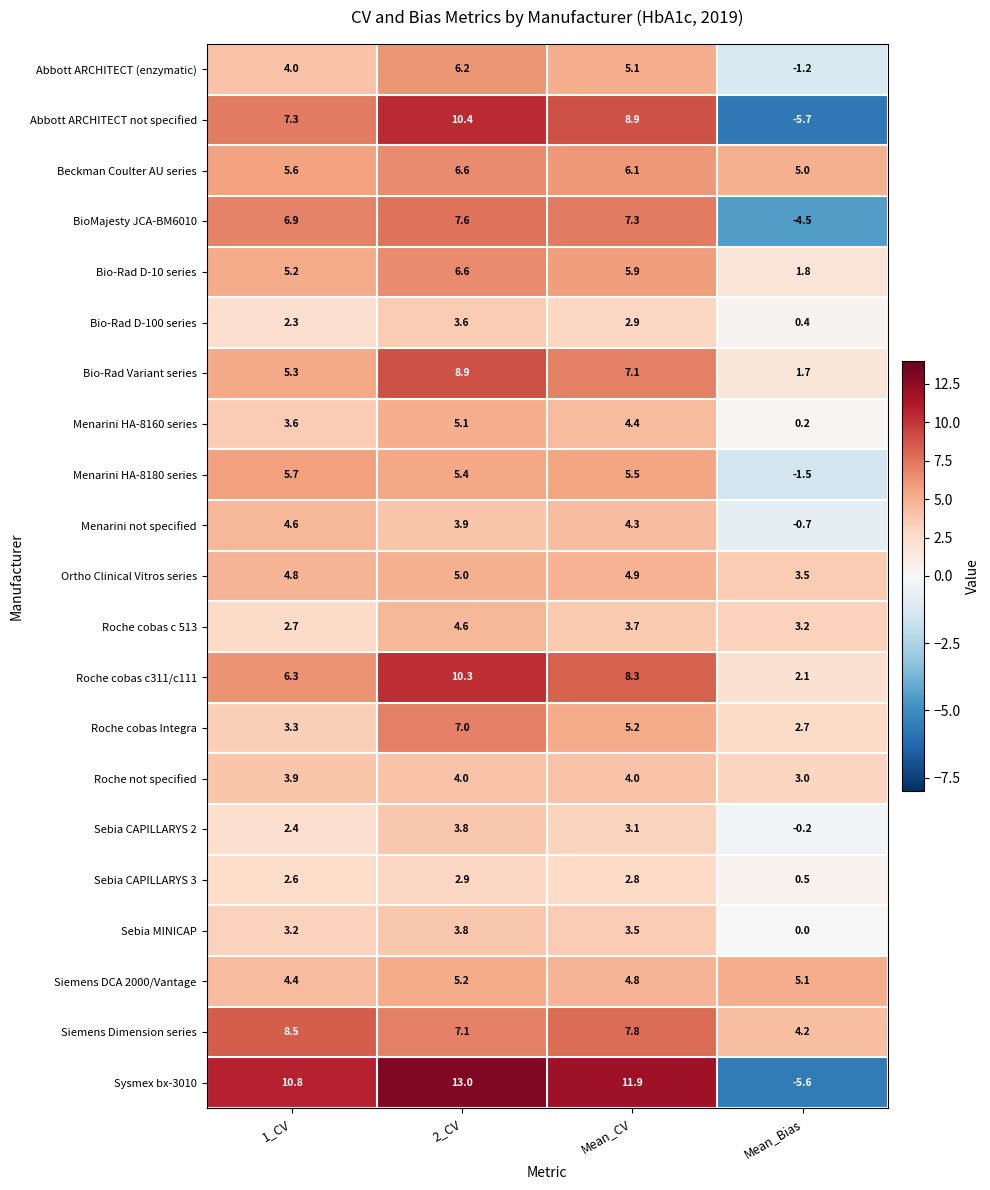

What value does the Bio-Rad D-100 series series have at Mean_Bias?

0.4